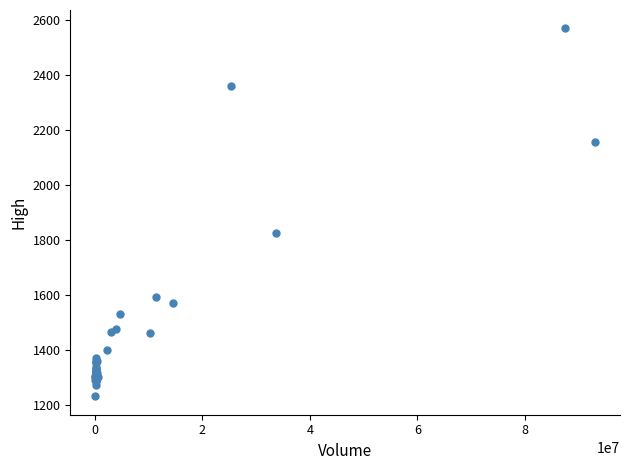

What Y value in the scatter plot is closest to 1900?

1825